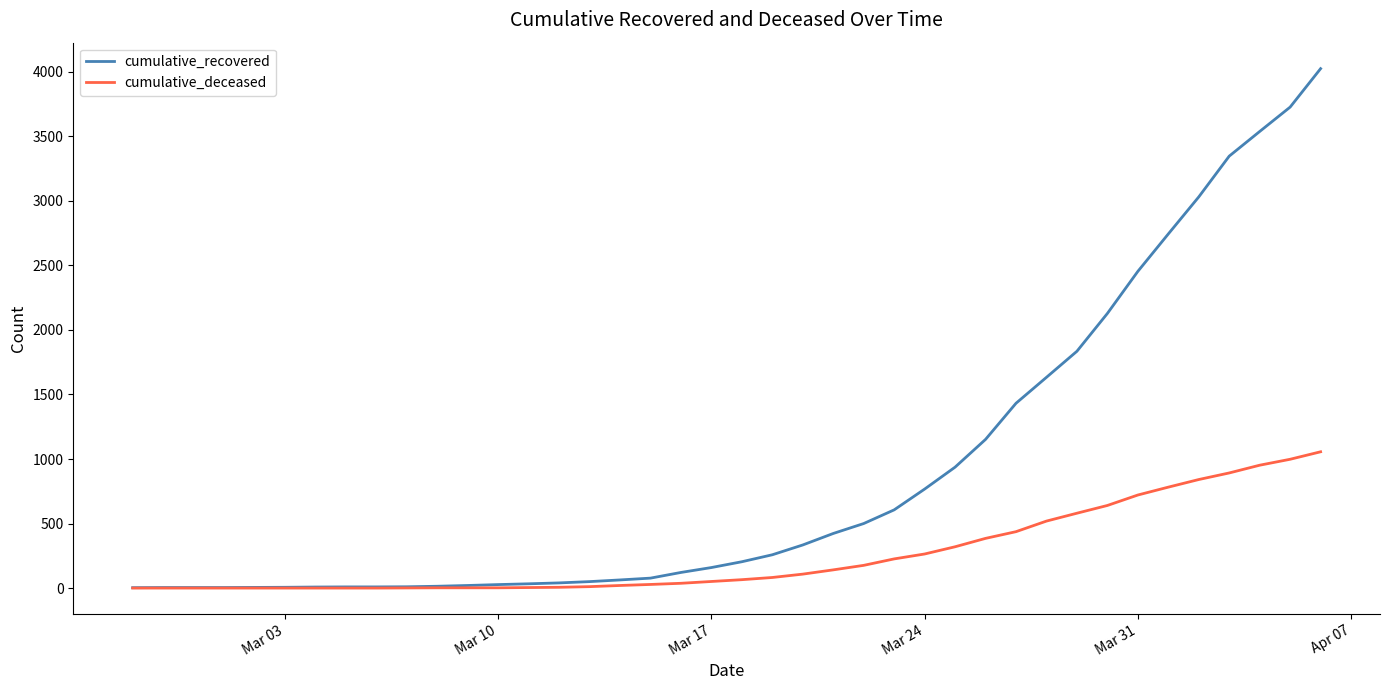

Does the chart display data point markers on the line(s)?

No